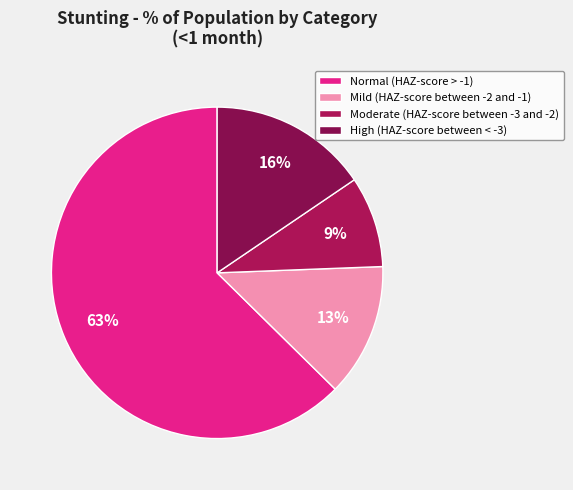

Which category has the smallest portion of the pie?

Moderate (HAZ-score between -3 and -2)